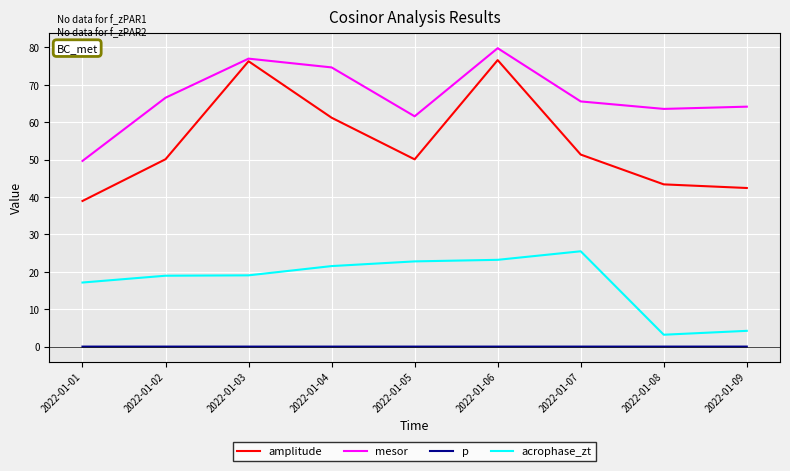

What is the sum of the amplitude values at 2022-01-02 and 2022-01-09?

92.5